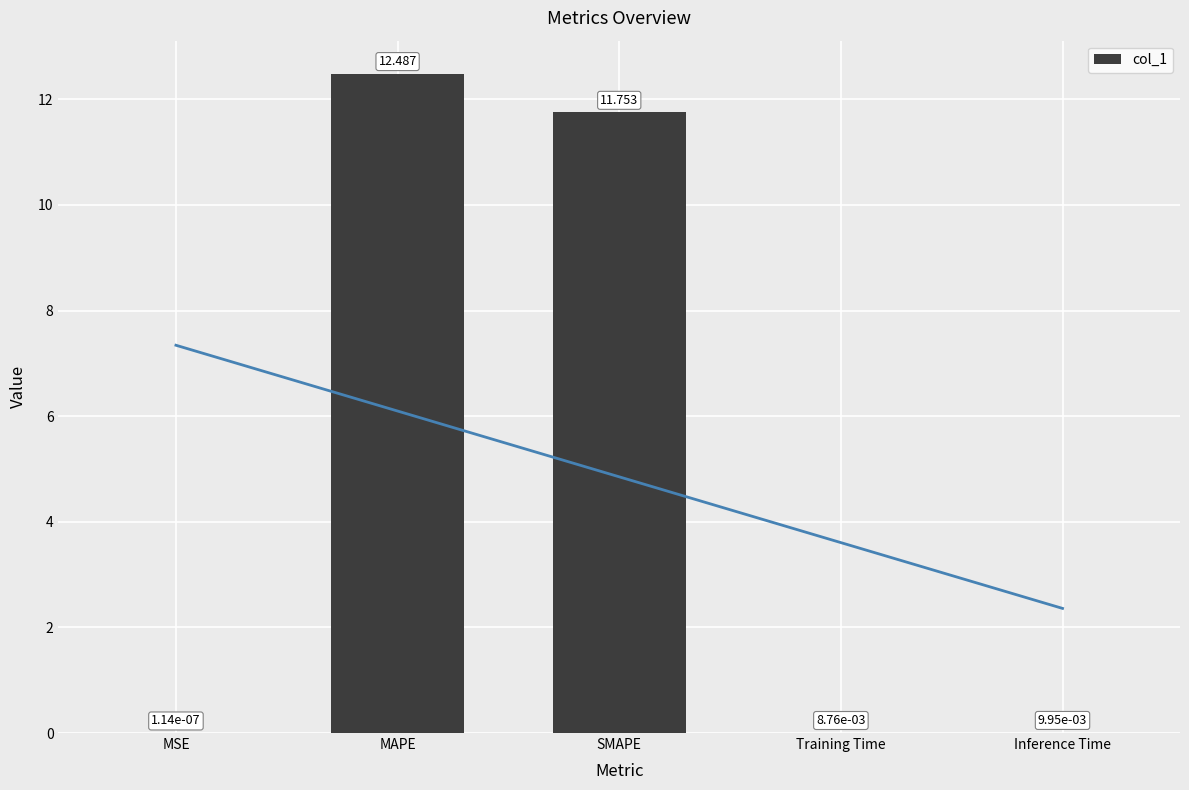

Is it true that the value at MSE is 0.0?

False